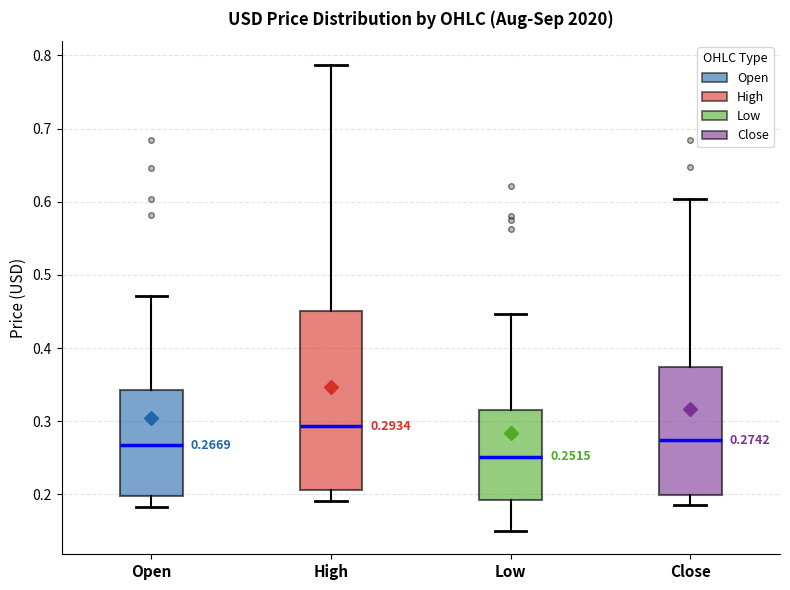

Which box has the lowest median line?

Low